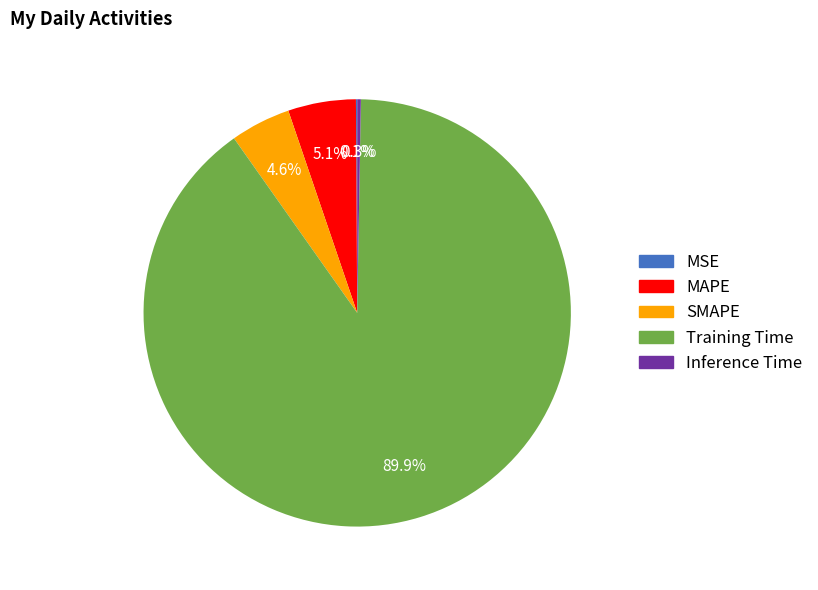

Which category accounts for the majority?

Training Time